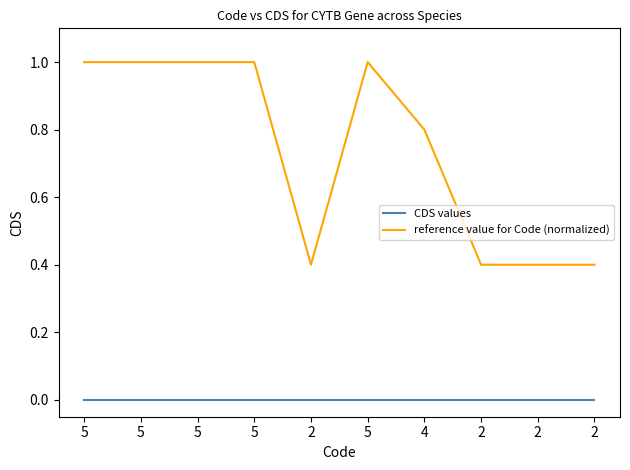

Does the chart have visible grid lines?

No